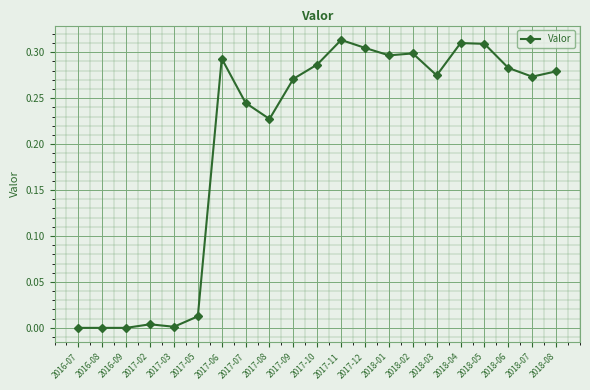

What position from the left is 2017-09?

10